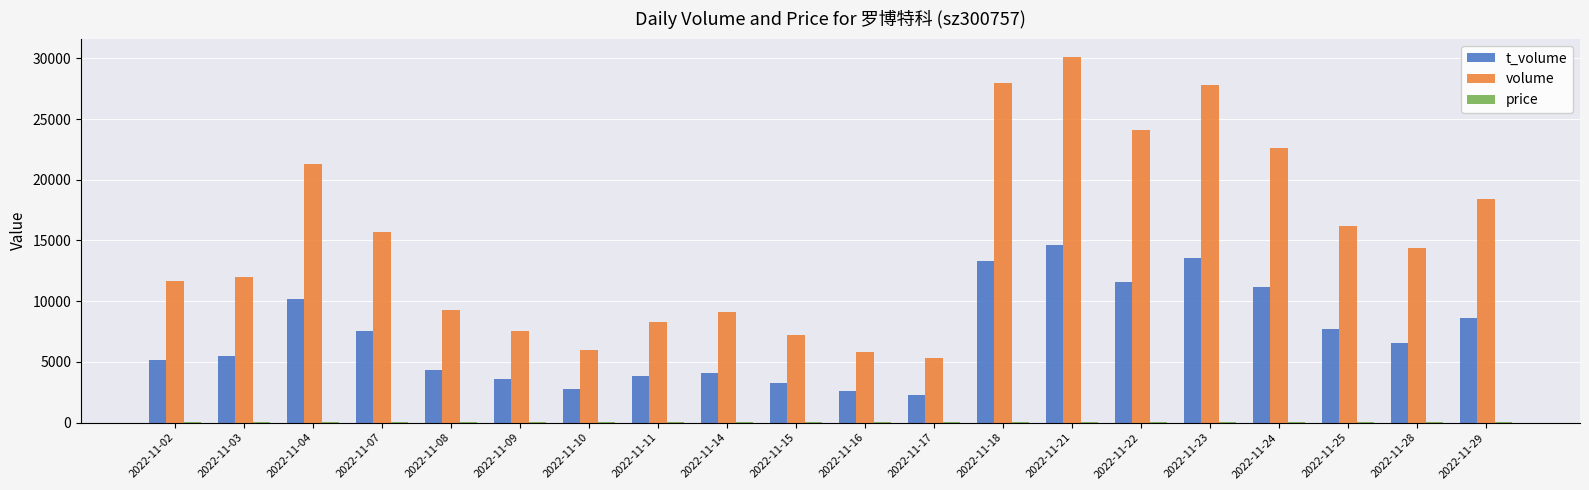

Which series has the largest total across all categories?

volume